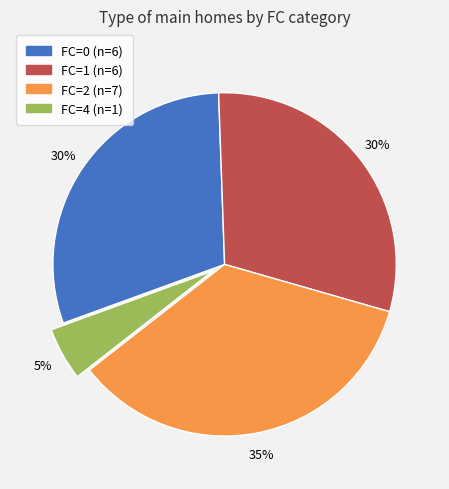

Is there a majority slice in this chart?

No